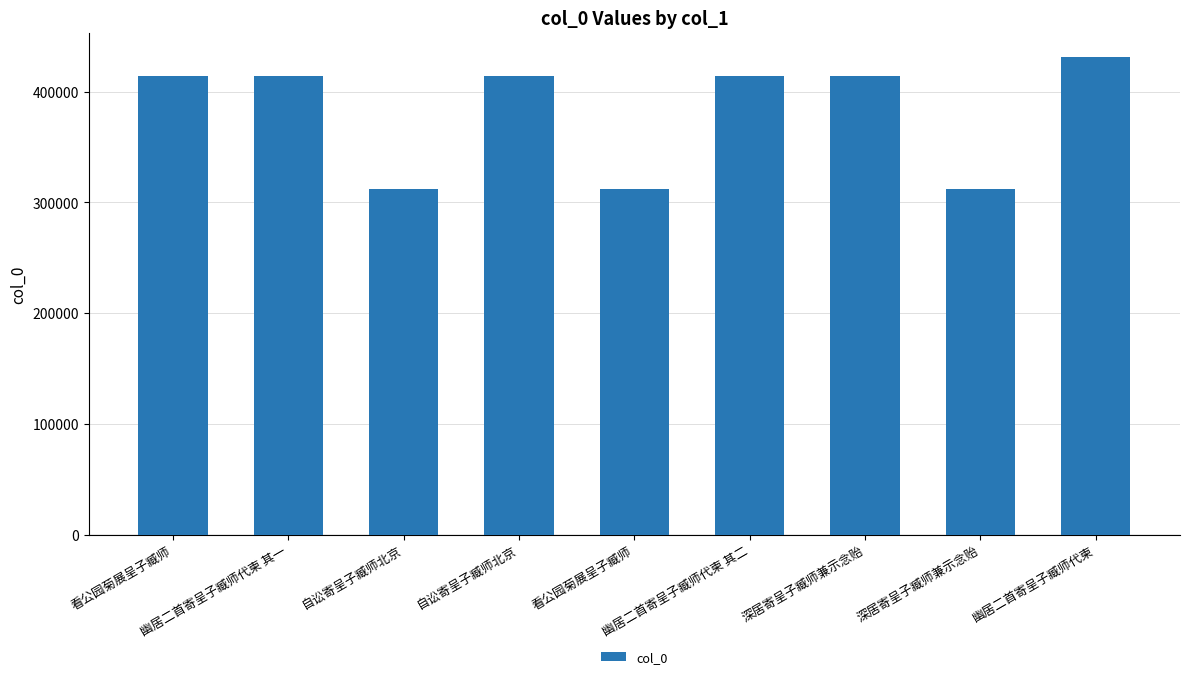

The chart shows a value of 414233 at 深居寄呈子臧师兼示念贻. True or false?

True